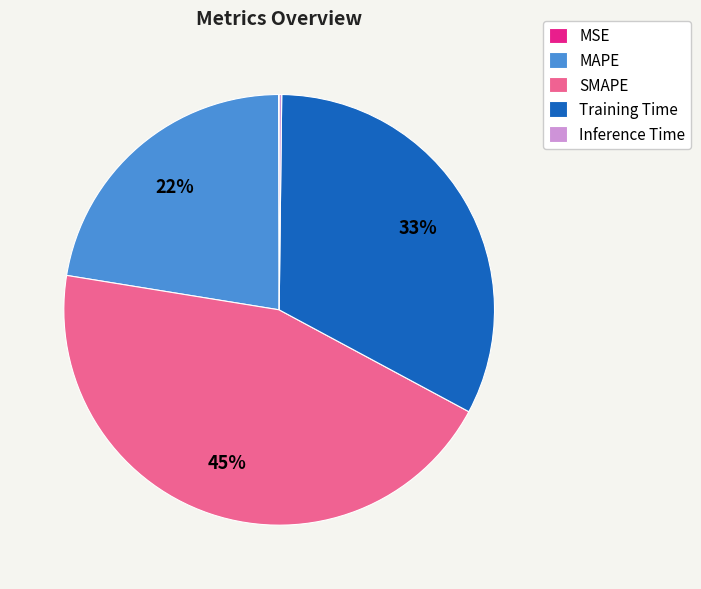

To the nearest percent, what is the average slice percentage?

20%